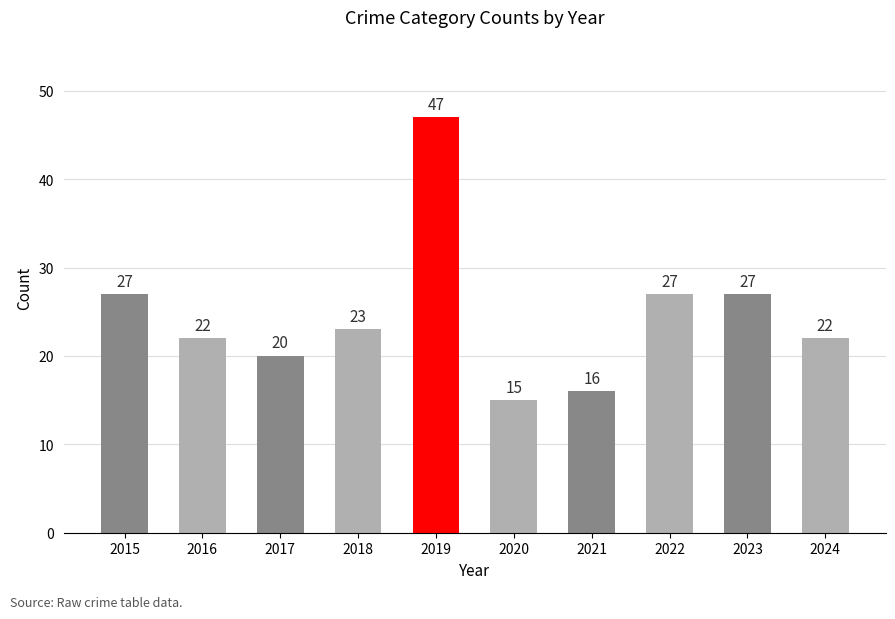

Reading left to right, list all the values displayed in this chart.

27	22	20	23	47	15	16	27	27	22